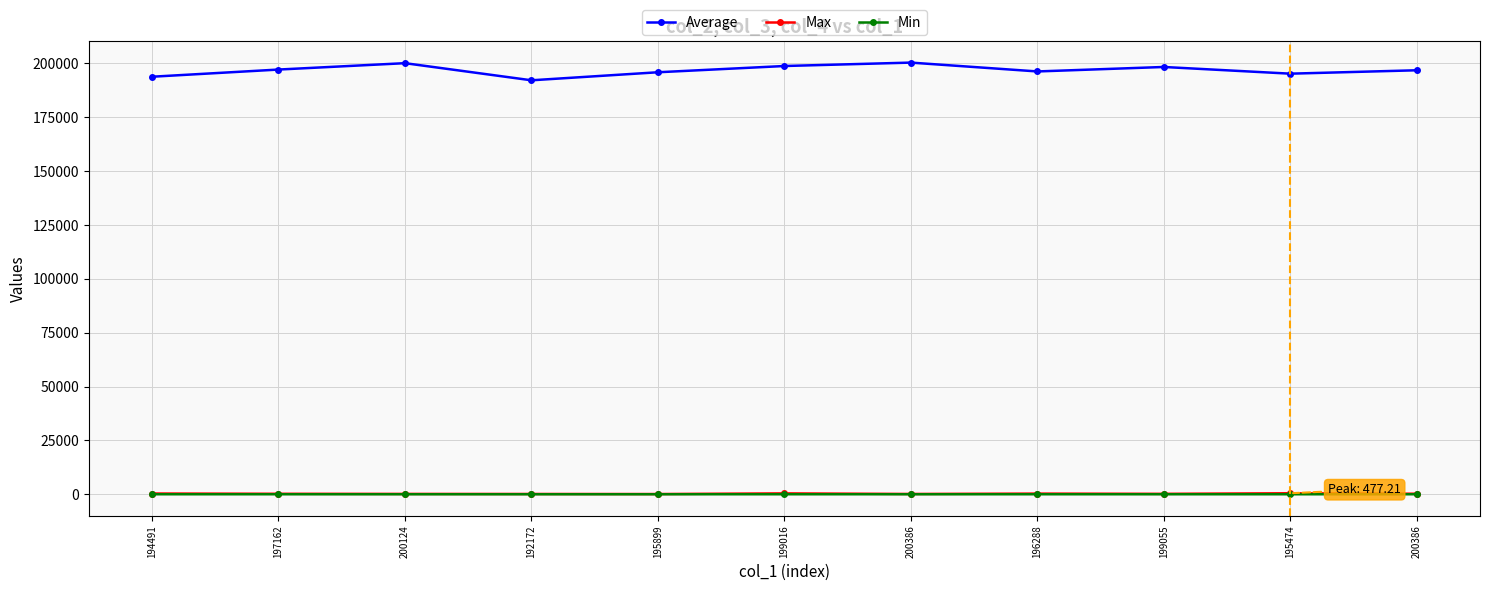

Reading left to right, what are all the values shown in this chart?

Average: 193818.4	197149.7	200111.7	192162.8	195892.9	198793.2	200376.8	196268.8	198344.8	195237.1	196815.6
Max: 353.8	233.7	174.7	145.4	114.2	415.3	146.5	315.4	209.2	477.2	258.5
Min: 6.0	6.9	6.4	6.2	6.1	6.9	6.9	6.4	6.6	6.3	6.5